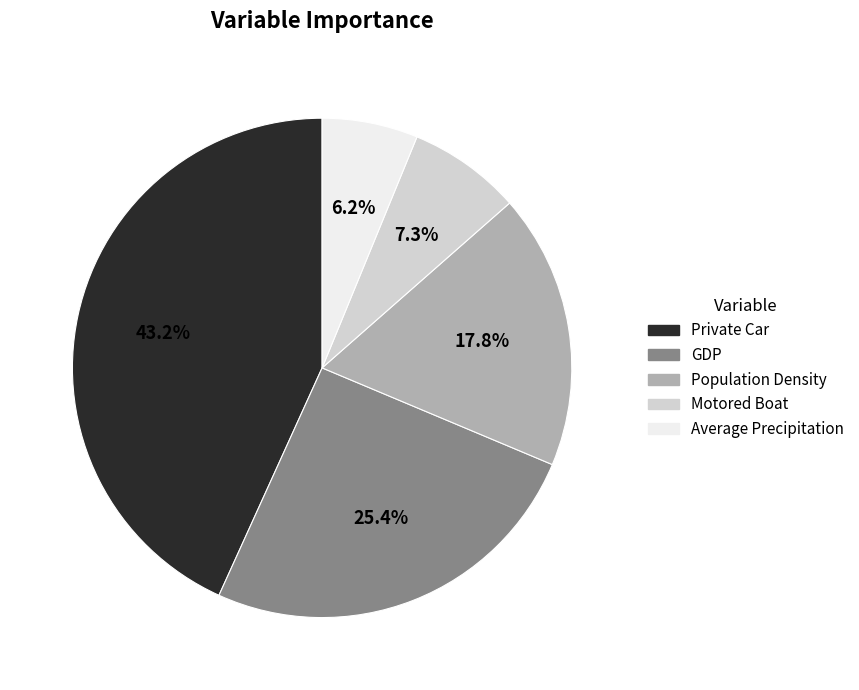

The Population Density slice represents 3% of the pie. True or false?

False